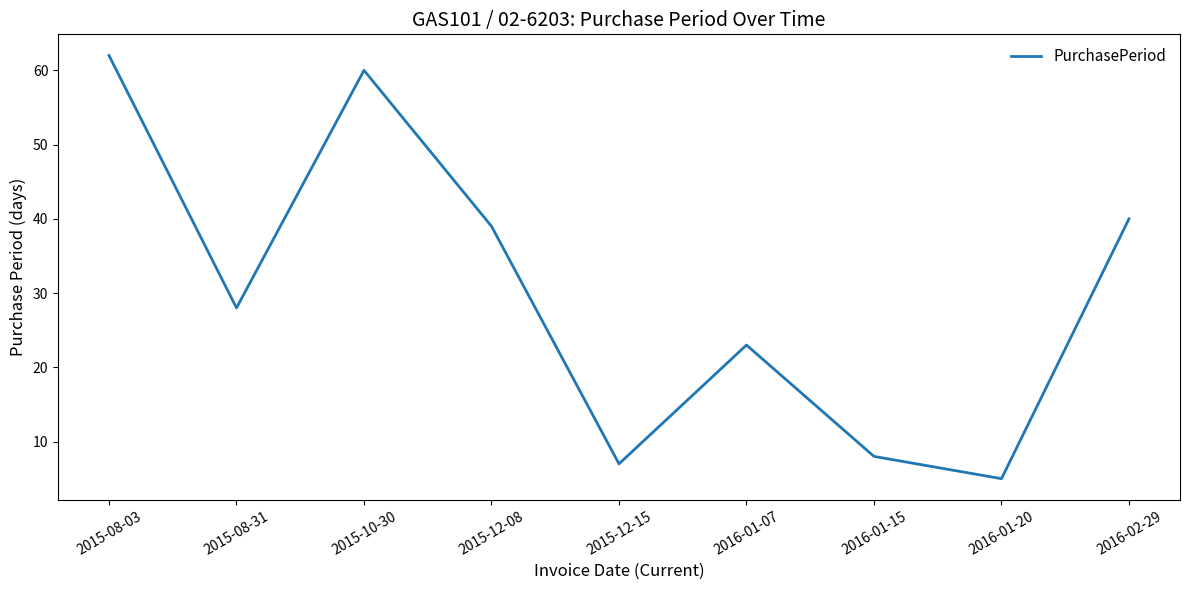

Reading left to right, what are all the values shown in this chart?

62	28	60	39	7	23	8	5	40